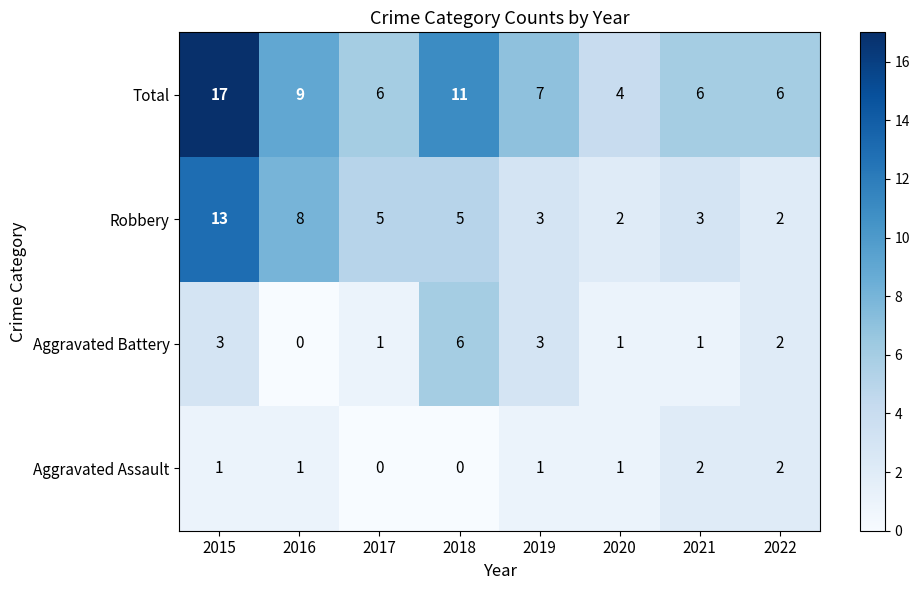

List the series in order of their overall mean, lowest first.

Aggravated Assault, Aggravated Battery, Robbery, Total